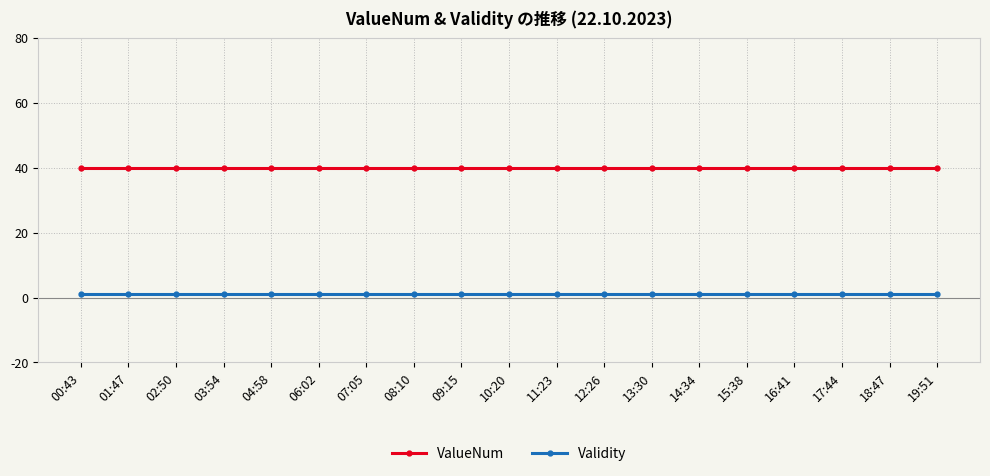

Which series has the largest total across all categories?

ValueNum